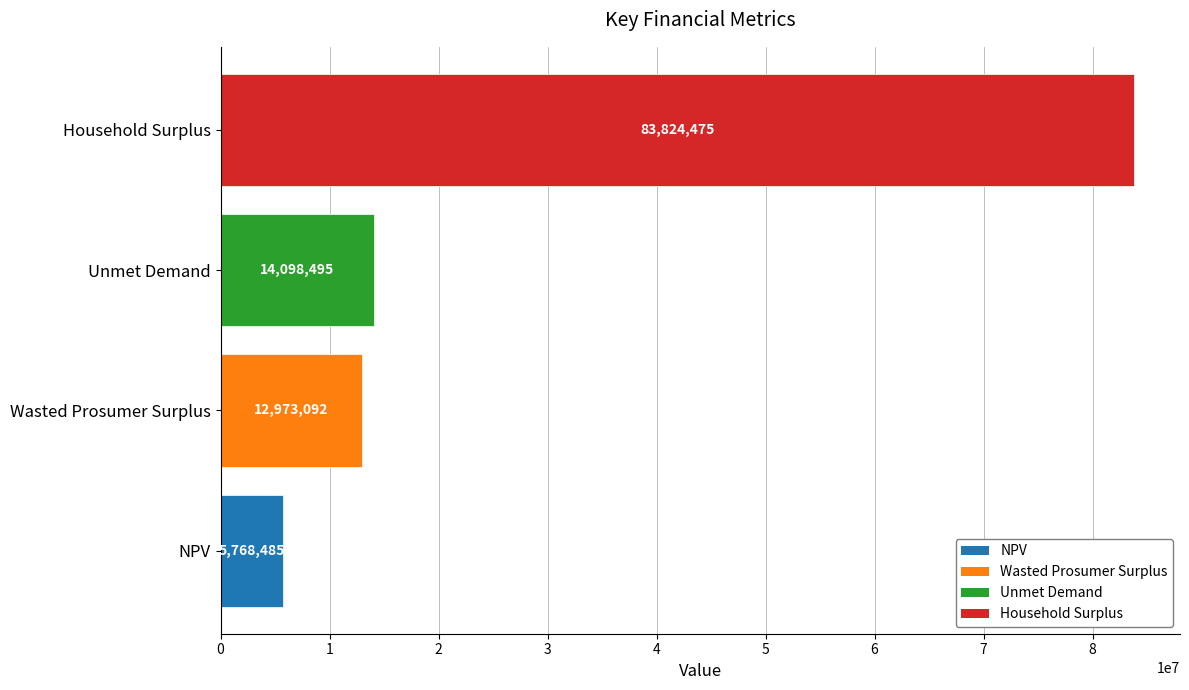

Where is the data nearest to the value 44796479?

Unmet Demand